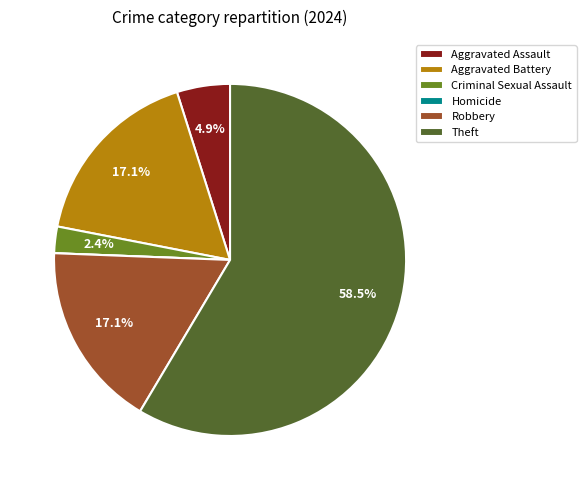

What portion of the pie excludes Aggravated Battery?

82.9%